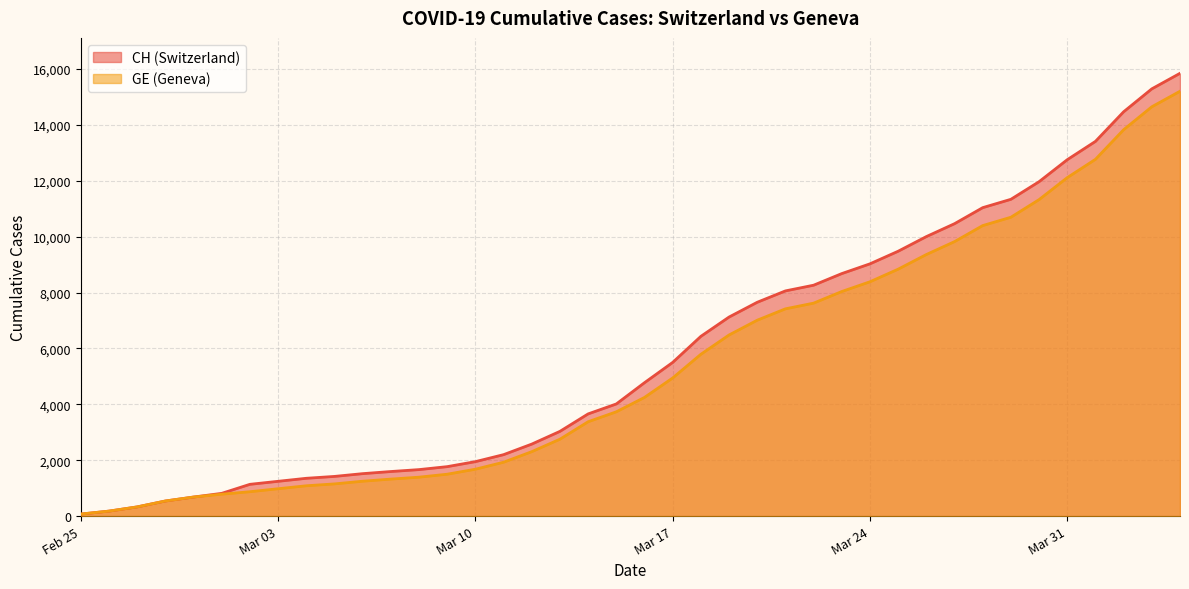

What is the difference between the second highest and minimum values in the GE series?

14579